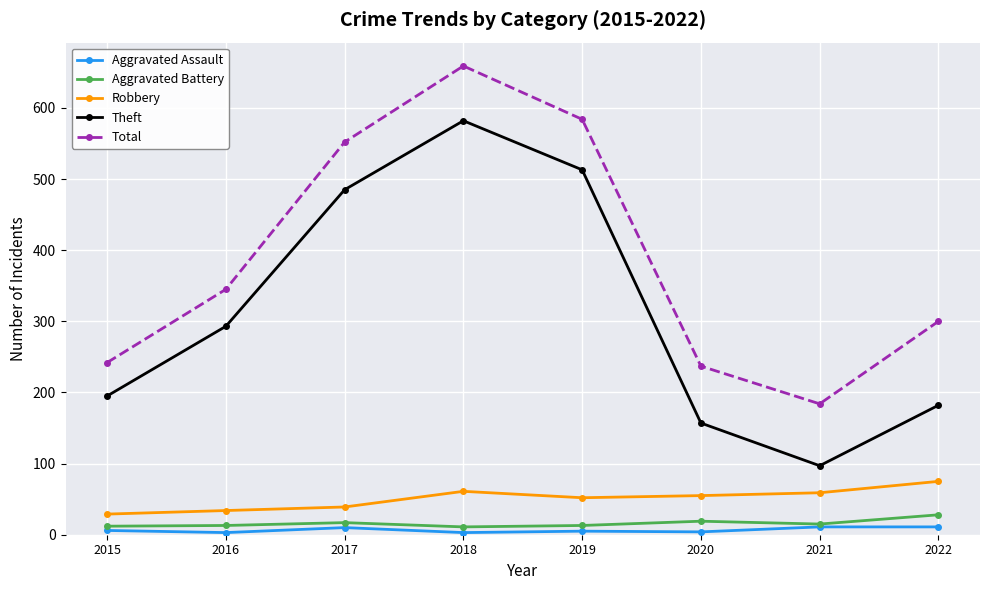

What is the difference between the maximum and minimum values in the Total series?

475